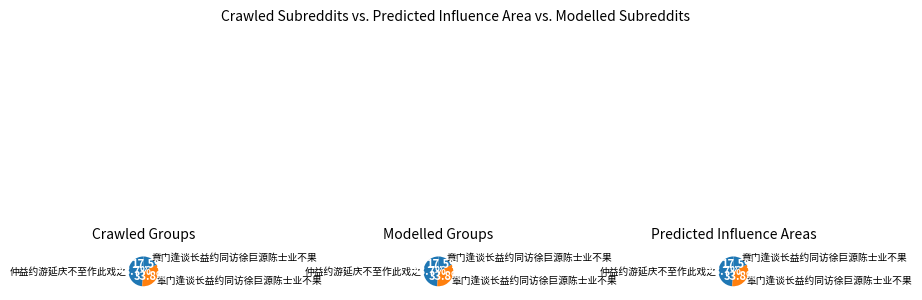

Combined, do 章门逢谈长益约同访徐巨源陈士业不果 and 章门逢谈长益约同访徐巨源陈士业不果 account for over 50%?

No